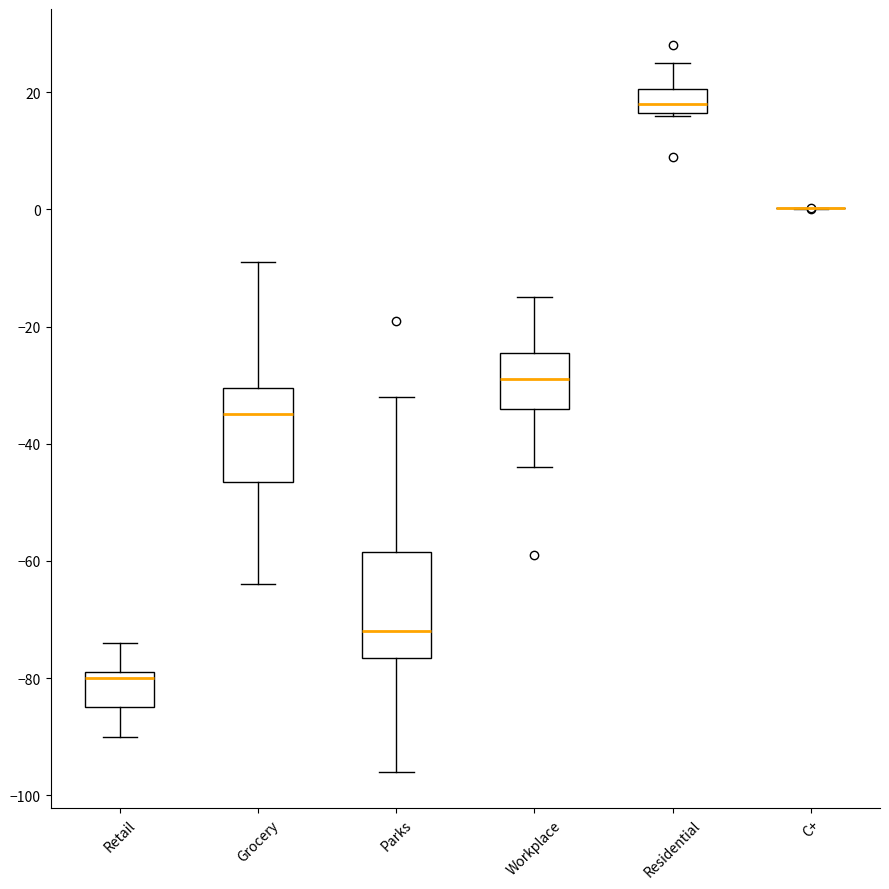

Reading left to right, read every box against the y-axis: the position of its median line, the range the box covers, and the ends of its whiskers. The values are not printed on the chart, so give them approximately, as read against the axis.

Retail: median -80, box -84 to -78, whiskers -90 to -74
Grocery: median -34, box -46 to -30, whiskers -64 to -8
Parks: median -72, box -76 to -58, whiskers -96 to -32
Workplace: median -28, box -34 to -24, whiskers -44 to -14
Residential: median 18, box 16 to 20, whiskers 16 to 26
C+: box collapsed to a line at 0, whiskers 0 to 0